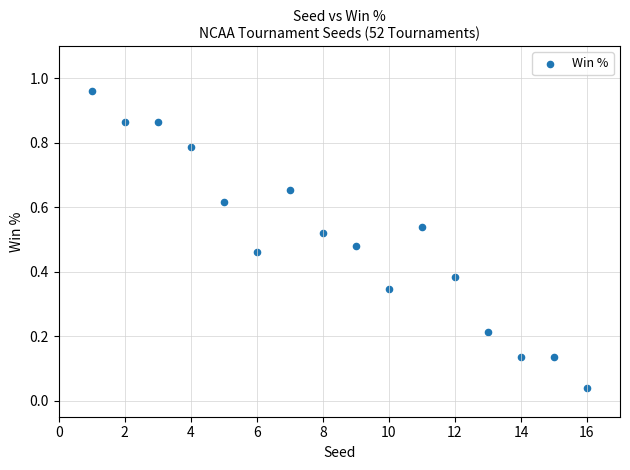

What is the range of X values (max minus min)?

15.0